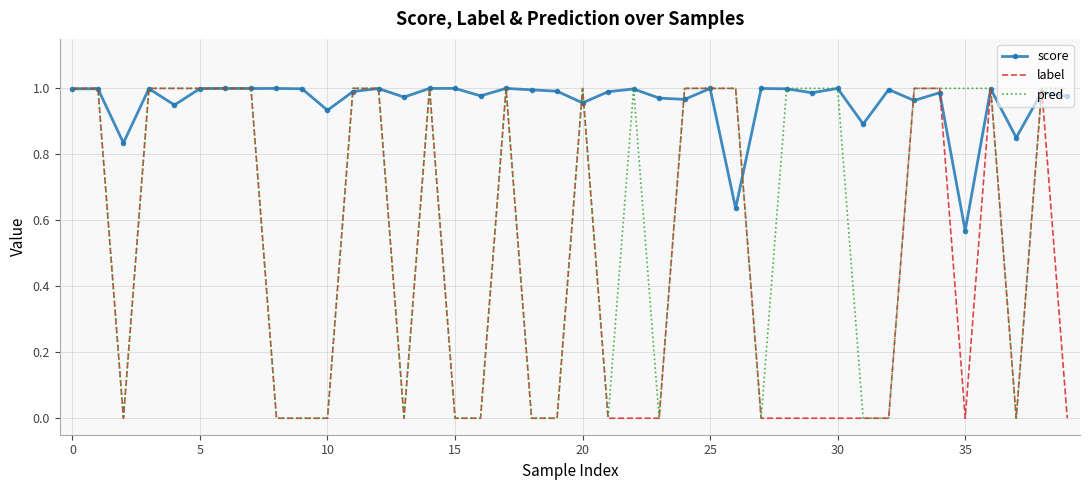

Rank the series by their average value, from highest to lowest.

score, pred, label